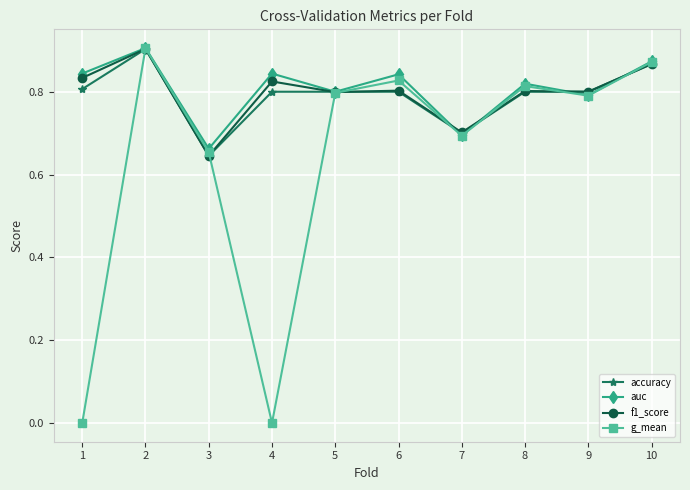

Which series has the widest spread of values?

g_mean